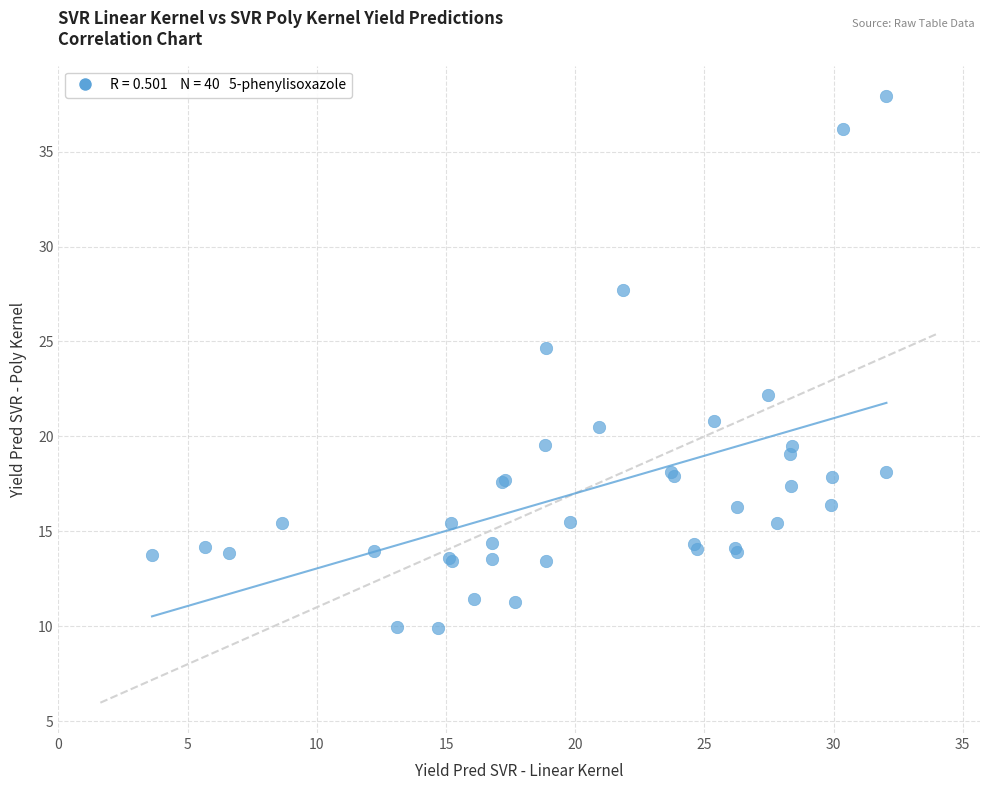

What Y value in the scatter plot is closest to 23?

22.2